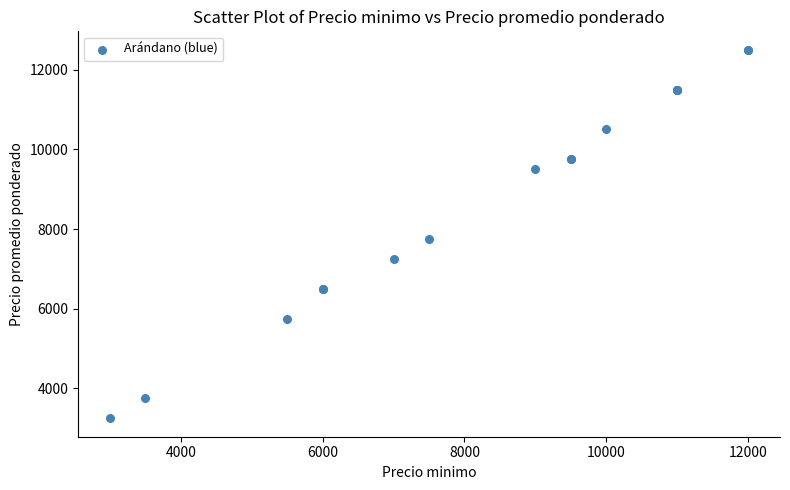

What Y value in the scatter plot is closest to 7875?

7750